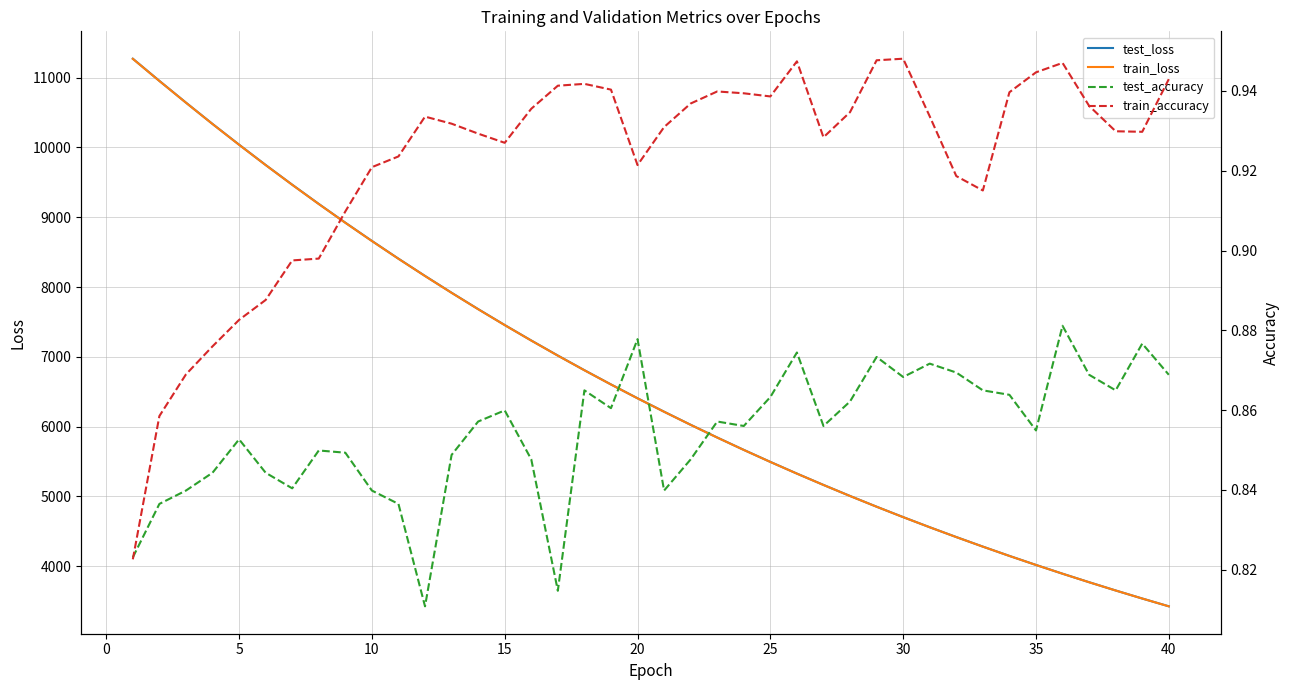

What are all the series names shown in the legend?

test_loss, train_loss, test_accuracy, train_accuracy